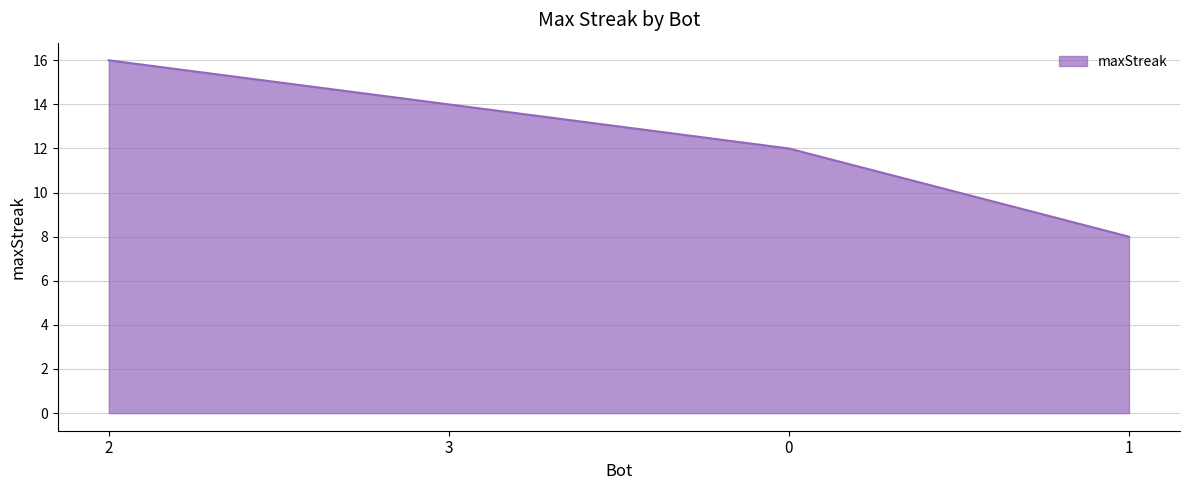

What is the difference between the maximum and minimum values?

8